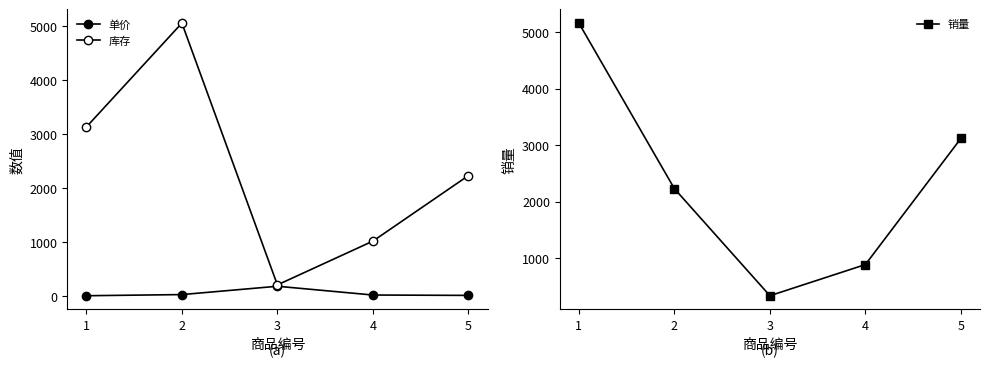

What is the total value across all series at 2?

7319